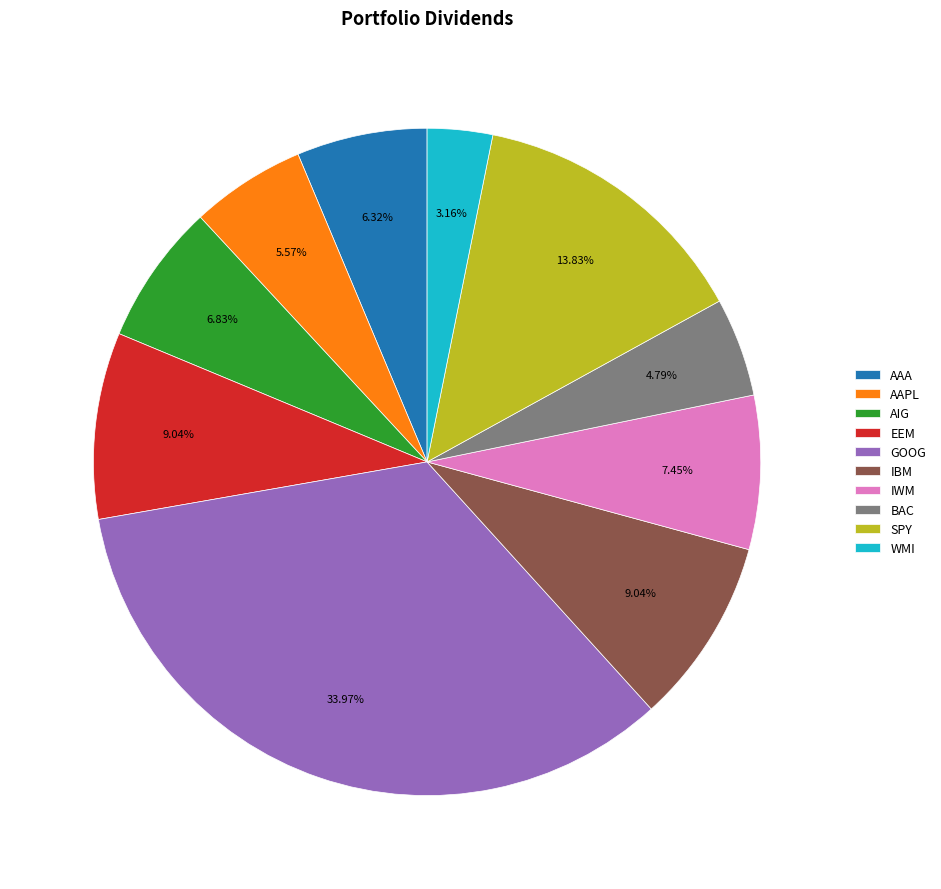

What is the ratio of the value at AAPL to the value at AIG?

0.8